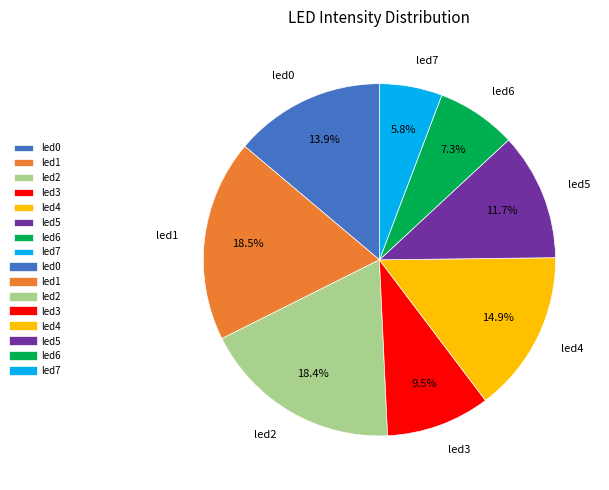

To the nearest percent, what percentage of the pie is led4?

15%